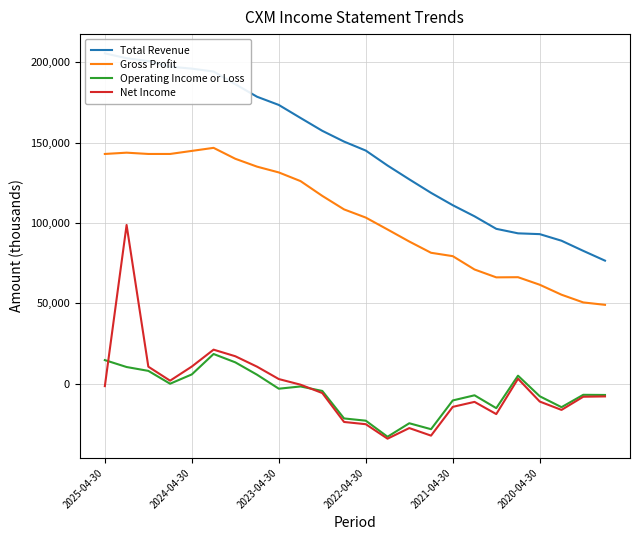

True or false: Net Income and Gross Profit cross at least once.

False